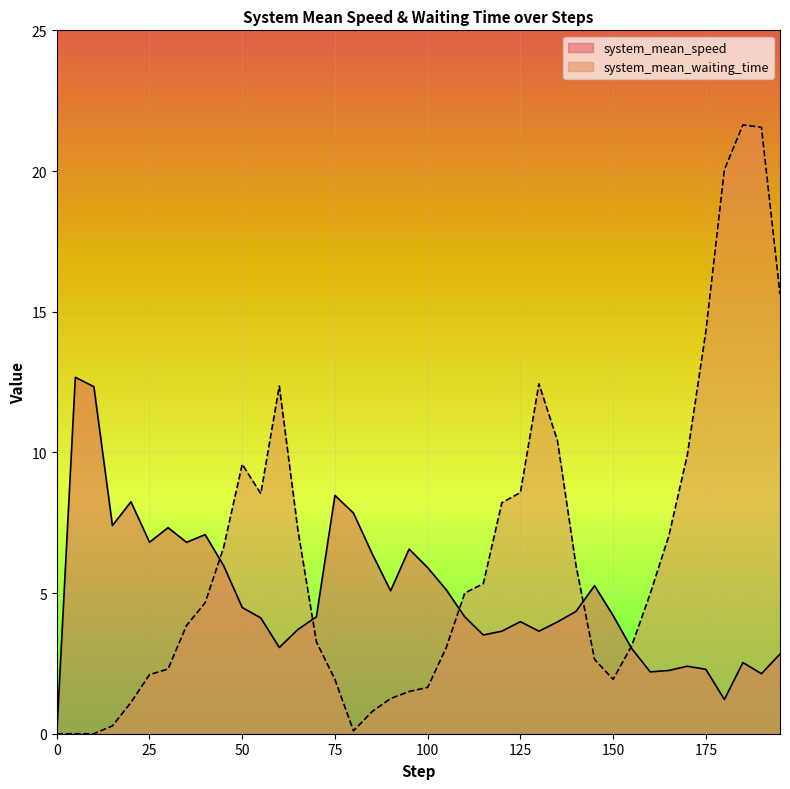

The system_mean_speed series shows 7.3 at 30. True or false?

True